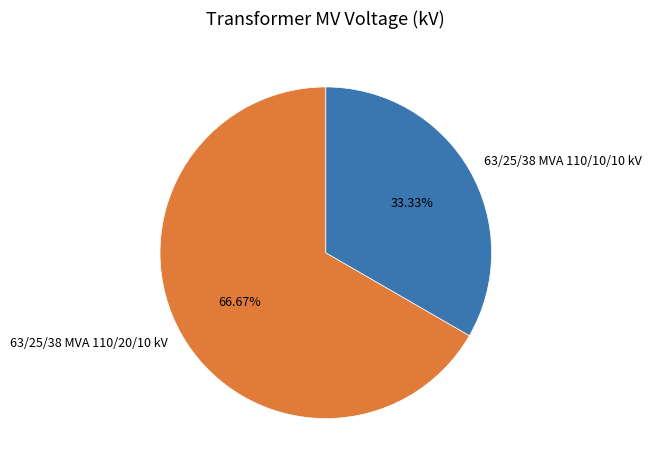

Which category has the biggest portion of the pie?

63/25/38 MVA 110/20/10 kV